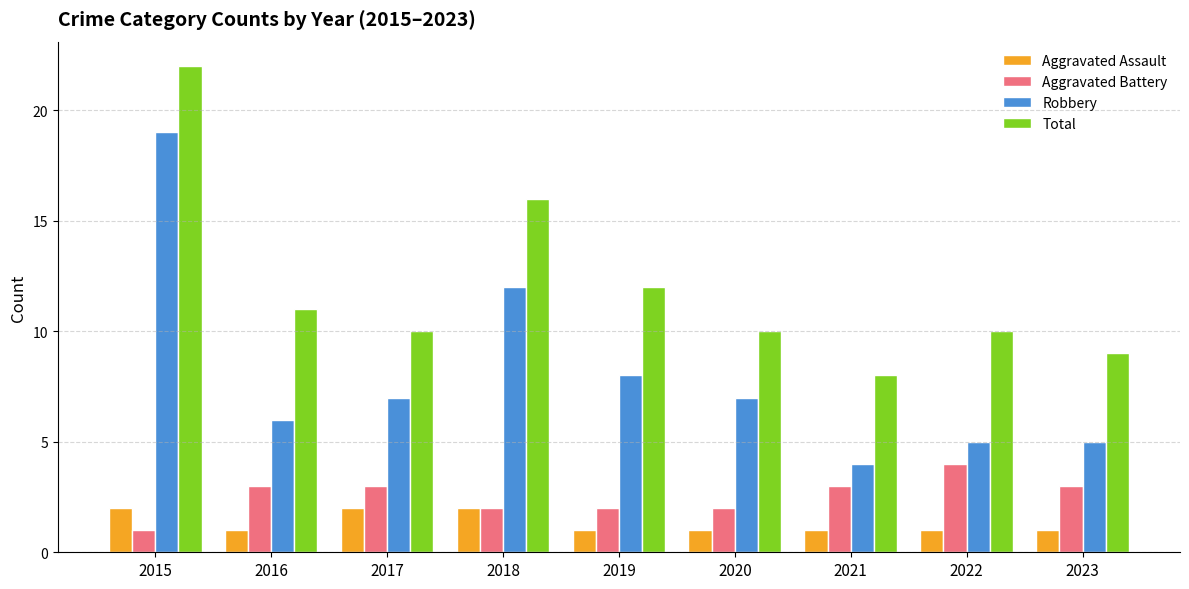

What is the sum of all Aggravated Assault values?

12